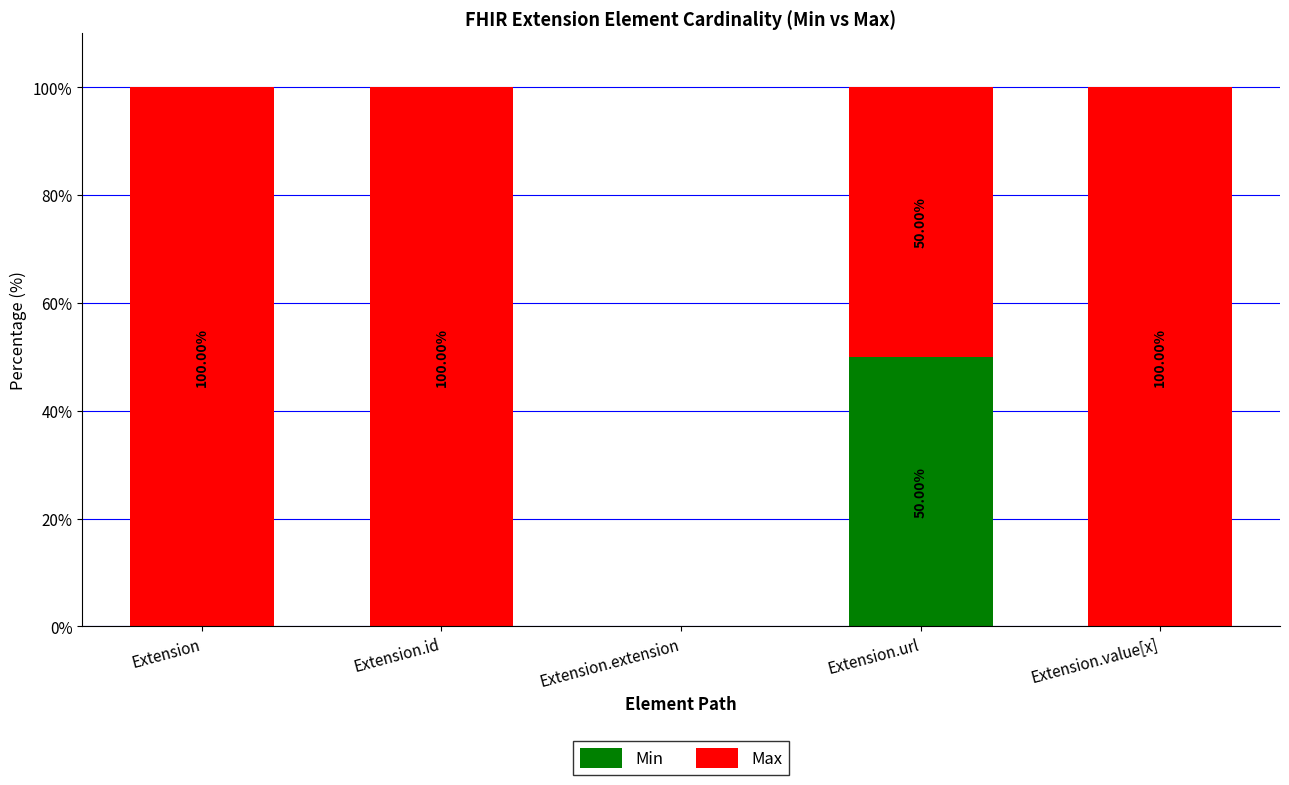

What is the total value across all series at Extension?

100